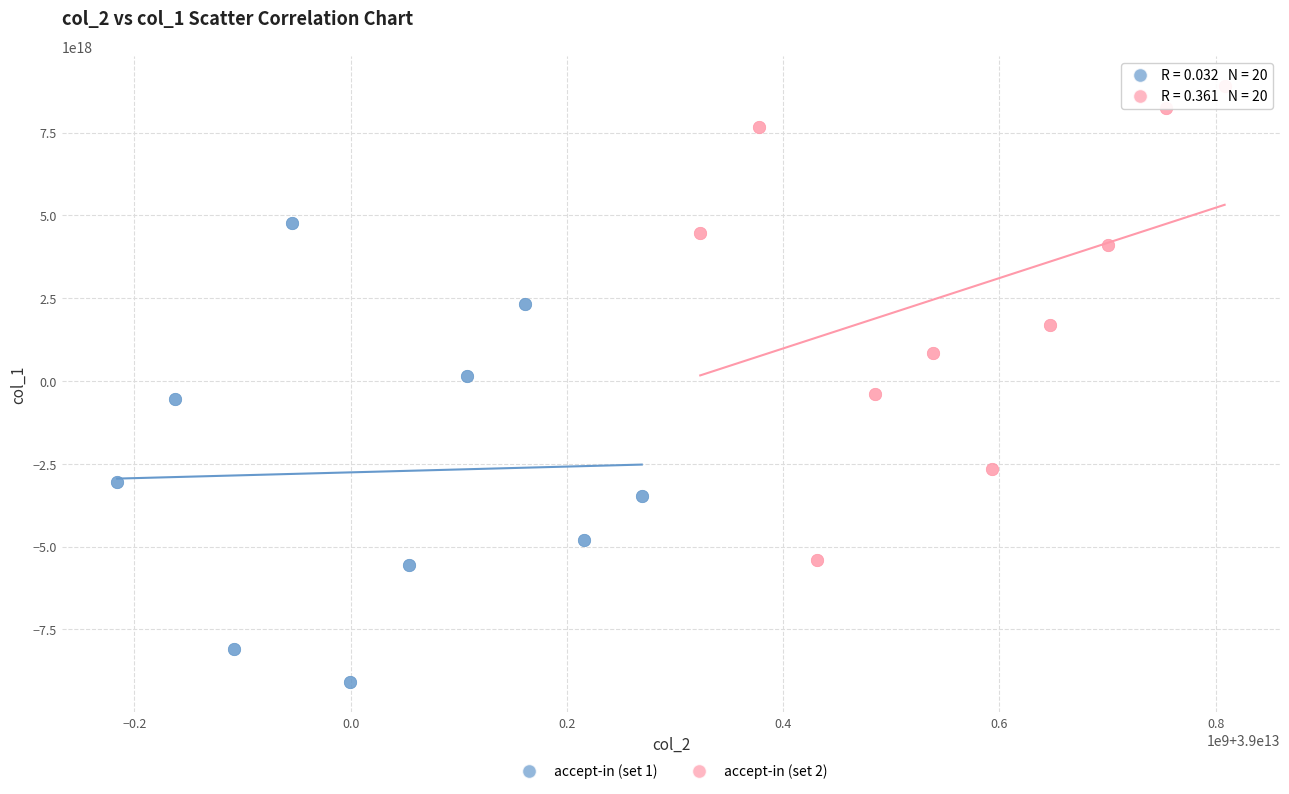

Which series reaches the minimum Y coordinate?

accept-in (set 1)